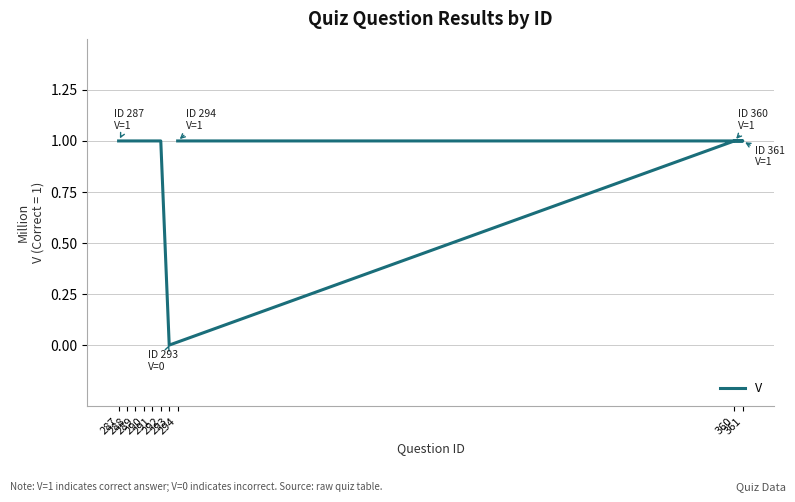

Where is the data nearest to the value 0?

293